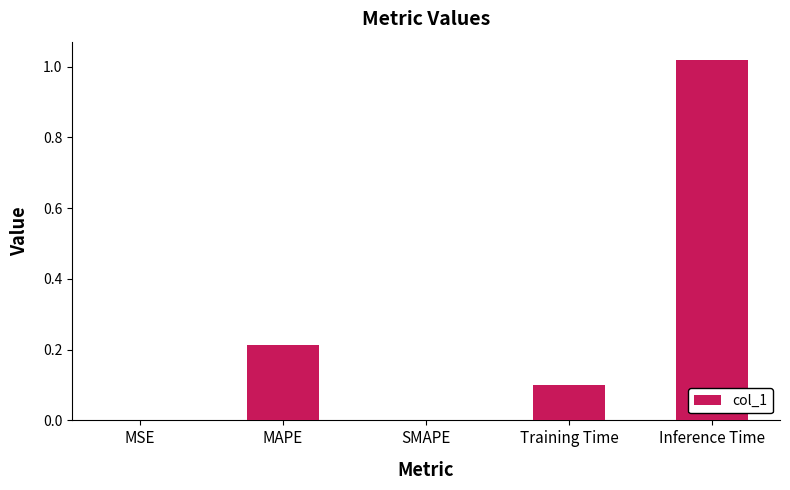

What value does the data have at Training Time?

0.1